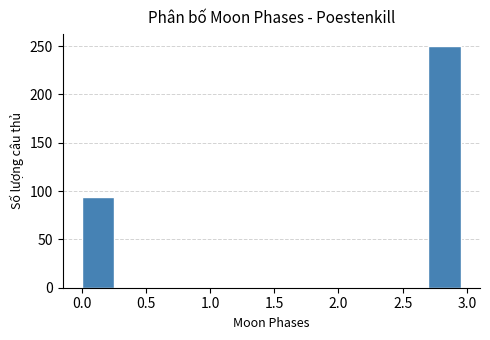

Reading left to right, transcribe this chart: for each bar, give the range it covers on the x-axis and its height. The values are not printed on the chart, so give them approximately, as read against the axis.

0.0 to 0.3: 95
0.3 to 0.6: 0
0.6 to 0.9: 0
0.9 to 1.2: 0
1.2 to 1.5: 0
1.5 to 1.8: 0
1.8 to 2.1: 0
2.1 to 2.4: 0
2.4 to 2.7: 0
2.7 to 3.0: 250